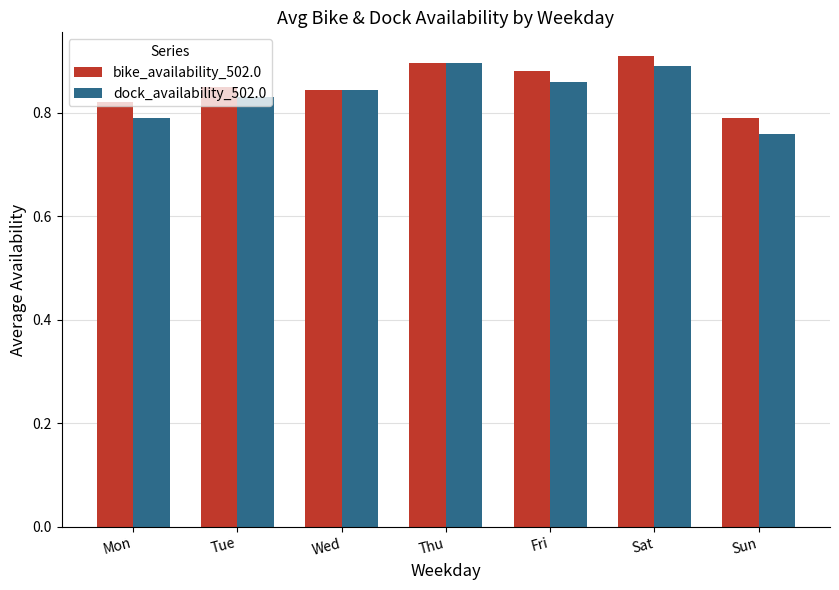

Which series has the widest spread of values?

dock_availability_502.0